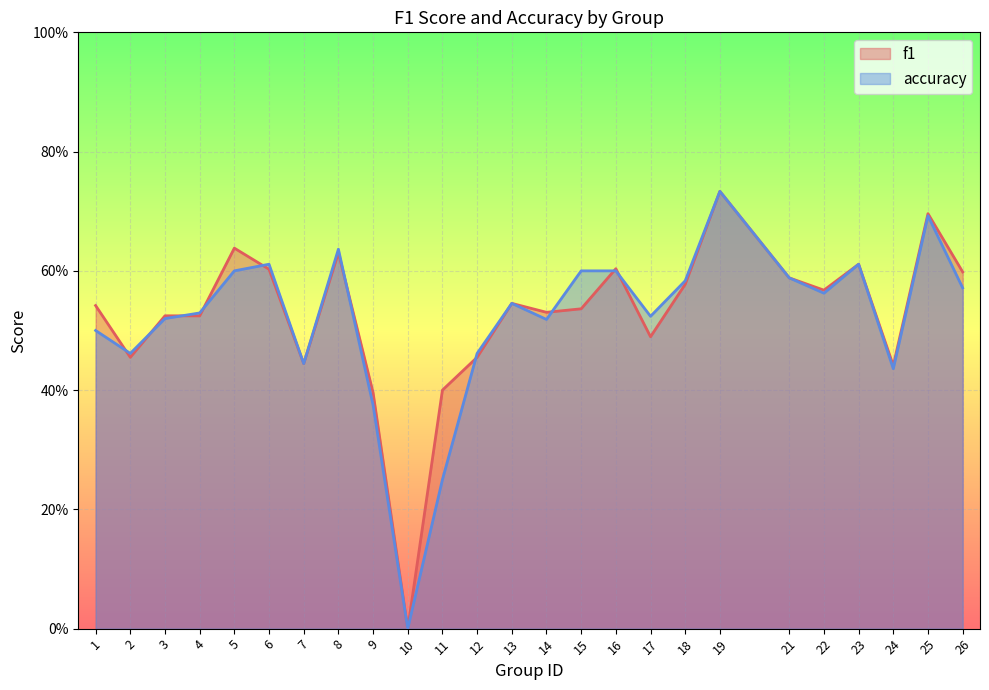

How many interior local peaks does the accuracy series have?

6